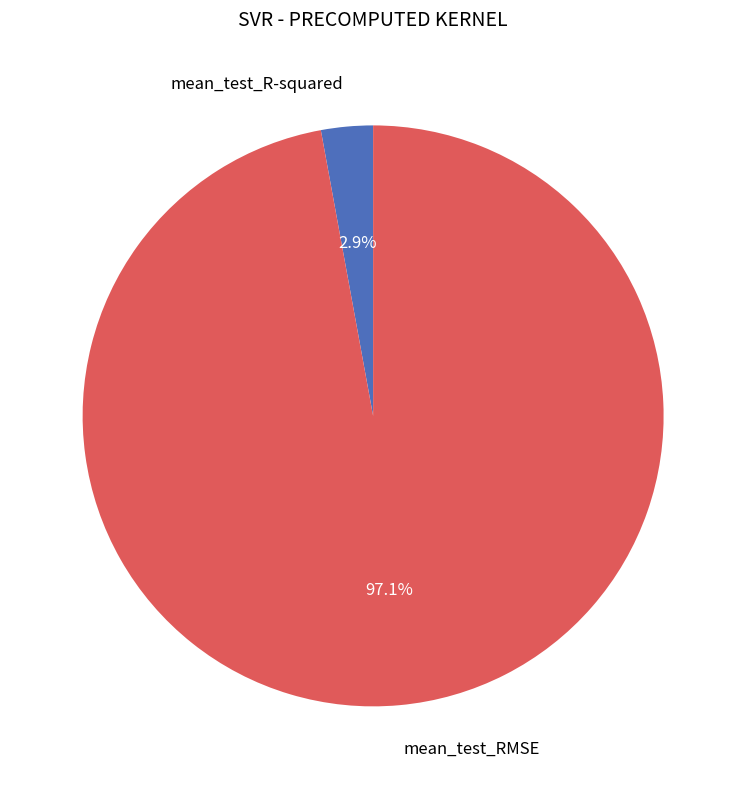

Is there a majority slice in this chart?

Yes